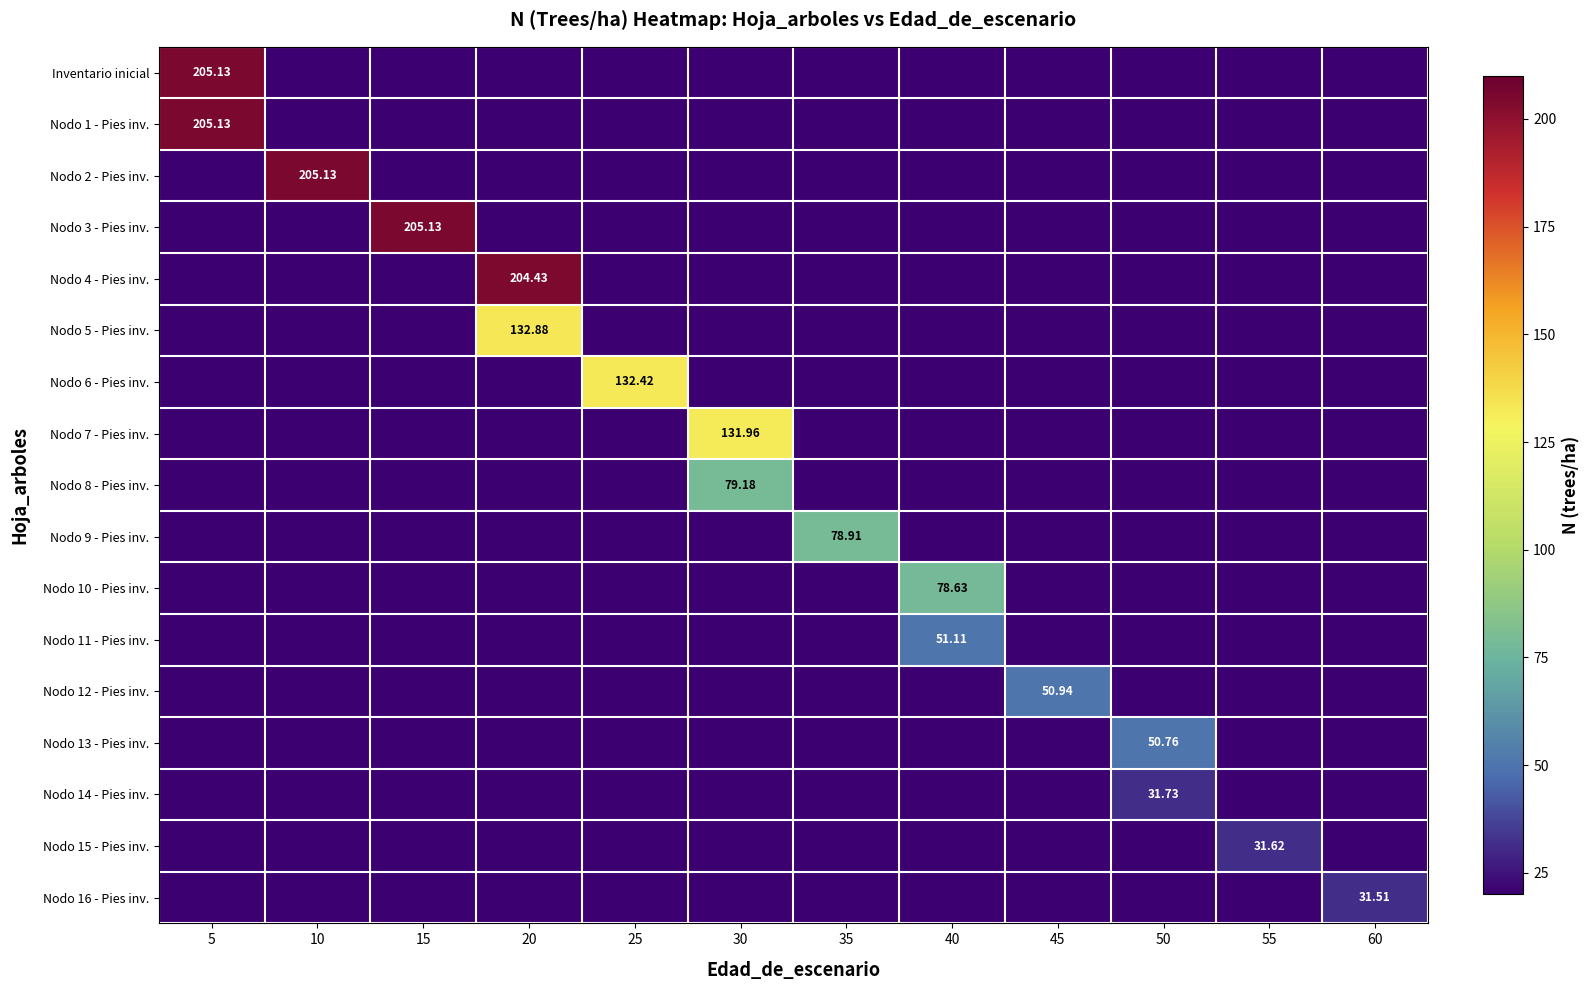

What is the difference between the highest and lowest values at 55?

31.6